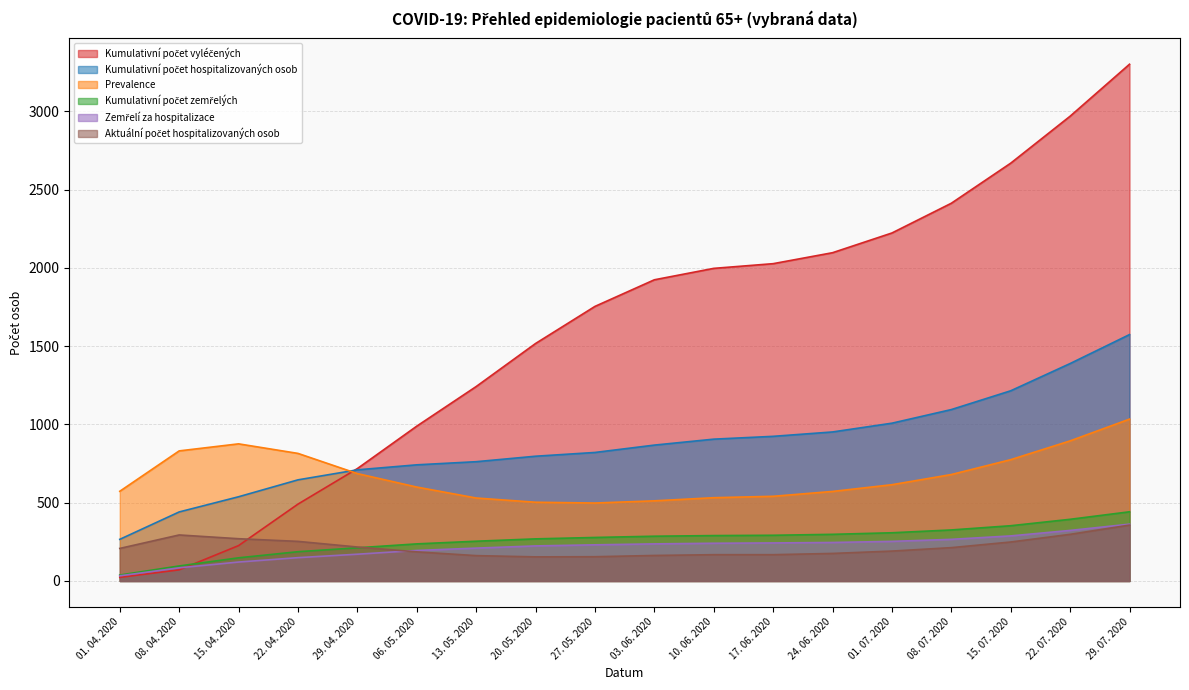

What is the label of the 13th point from the right?

06. 05. 2020